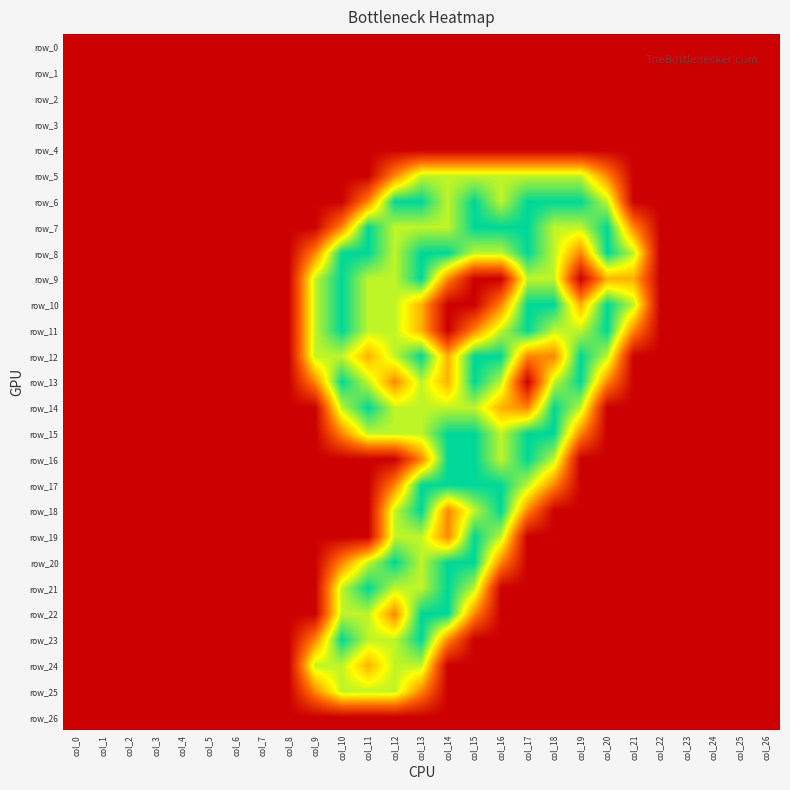

Which series has the largest range (max minus min)?

row_6